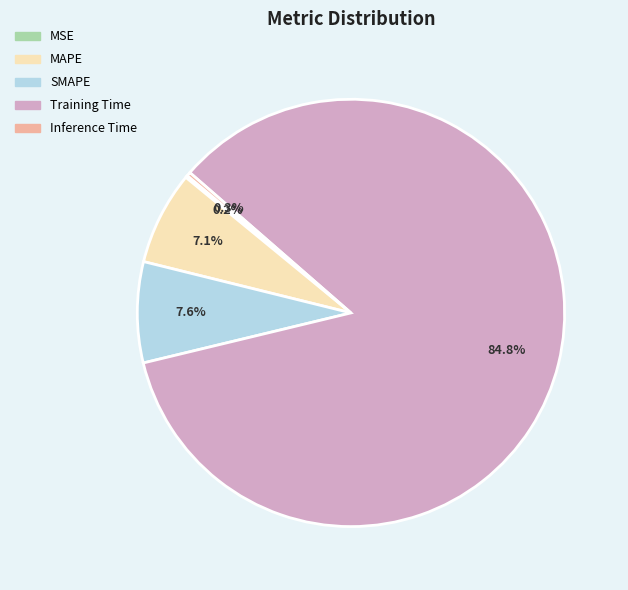

To the nearest percent, what is the difference between the Inference Time and MAPE slice percentages?

7%